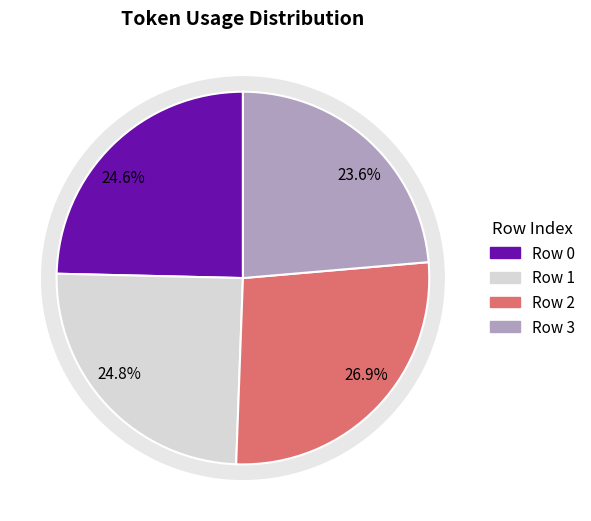

Combined, do 1 and 2 account for over 50%?

Yes